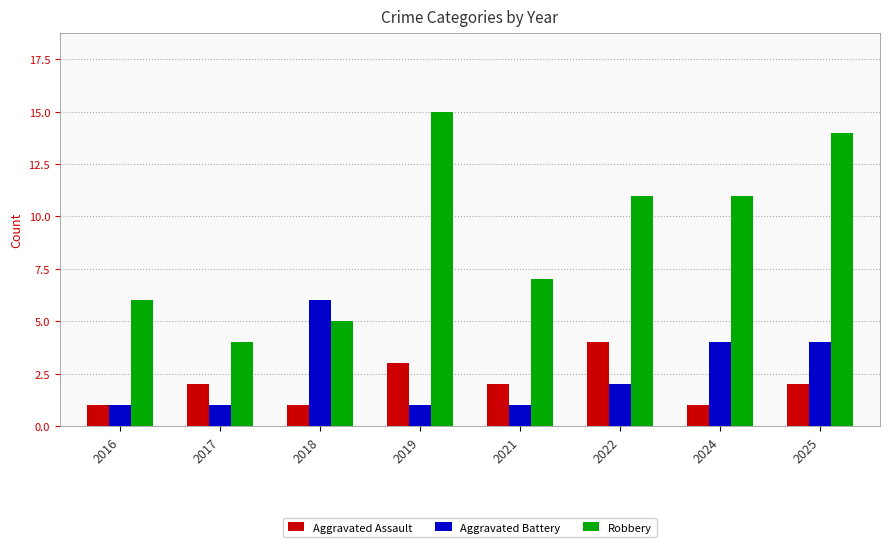

Reading left to right, transcribe all the data shown in this chart.

Aggravated Assault: 2016=1	2017=2	2018=1	2019=3	2021=2	2022=4	2024=1	2025=2
Aggravated Battery: 2016=1	2017=1	2018=6	2019=1	2021=1	2022=2	2024=4	2025=4
Robbery: 2016=6	2017=4	2018=5	2019=15	2021=7	2022=11	2024=11	2025=14